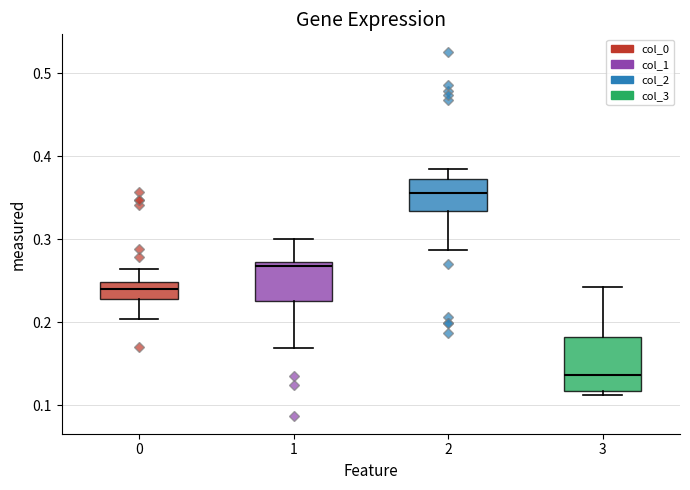

Reading left to right, read every box against the y-axis: the position of its median line, the range the box covers, and the ends of its whiskers. The values are not printed on the chart, so give them approximately, as read against the axis.

0: median 0.24, box 0.23 to 0.25, whiskers 0.20 to 0.26
1: median 0.27 (just below the box's upper edge), box 0.23 to 0.27, whiskers 0.17 to 0.30
2: median 0.36, box 0.33 to 0.37, whiskers 0.29 to 0.38
3: median 0.14, box 0.12 to 0.18, whiskers 0.11 to 0.24